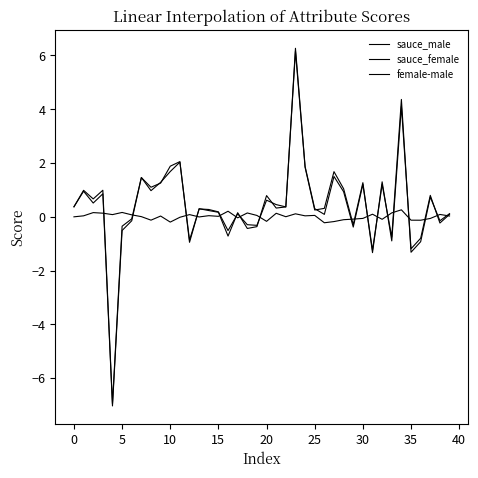

At how many categories does at least one series exceed -5?

40